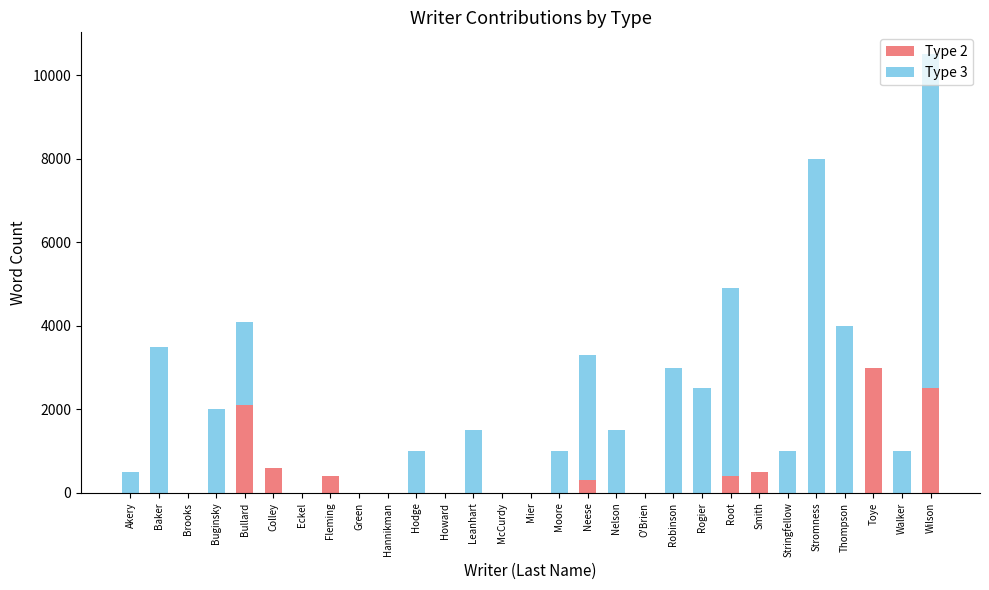

How many data points does each series have?

29